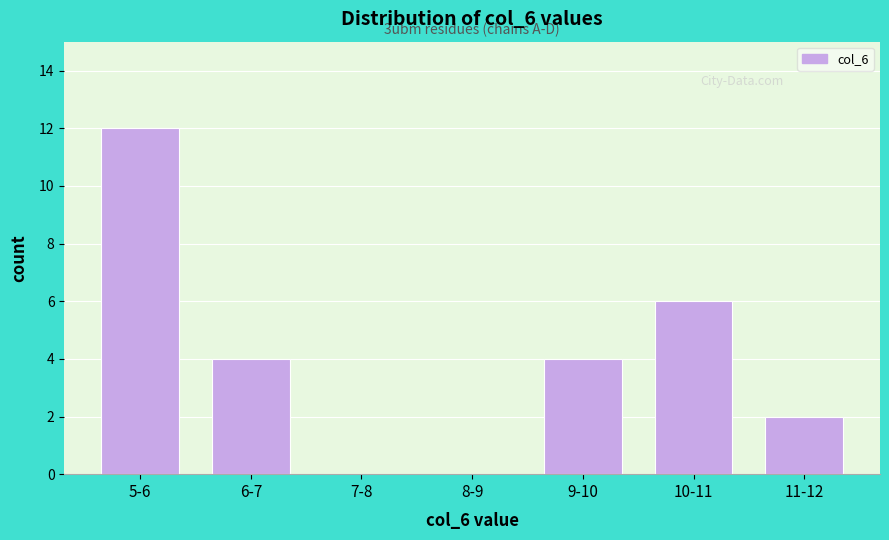

Reading right to left, what are all the values shown in this chart?

11-12=2	10-11=6	9-10=4	8-9=0	7-8=0	6-7=4	5-6=12